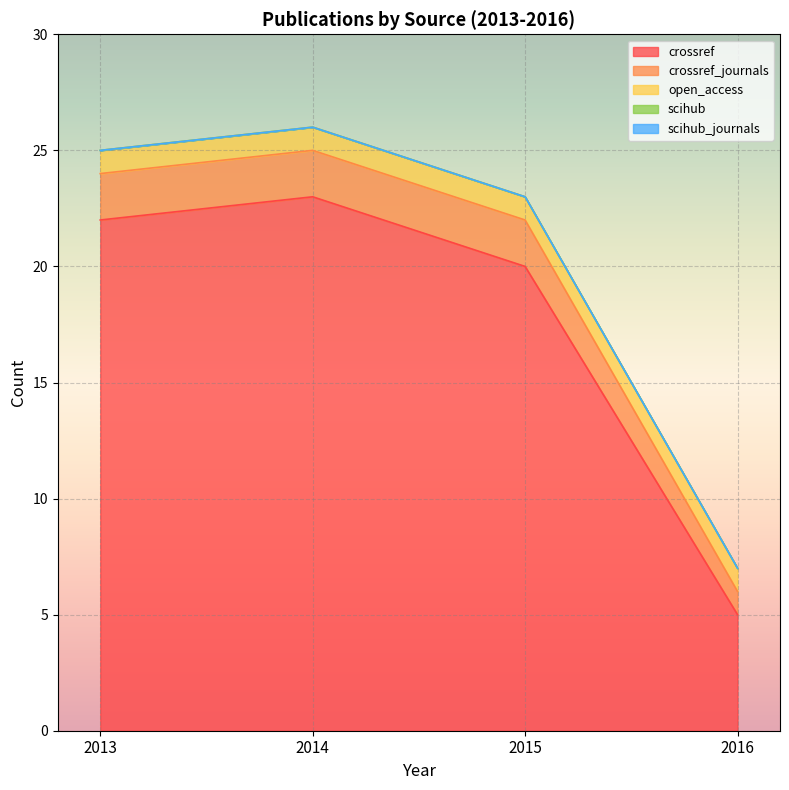

True or false: open_access and scihub_journals cross at least once.

False